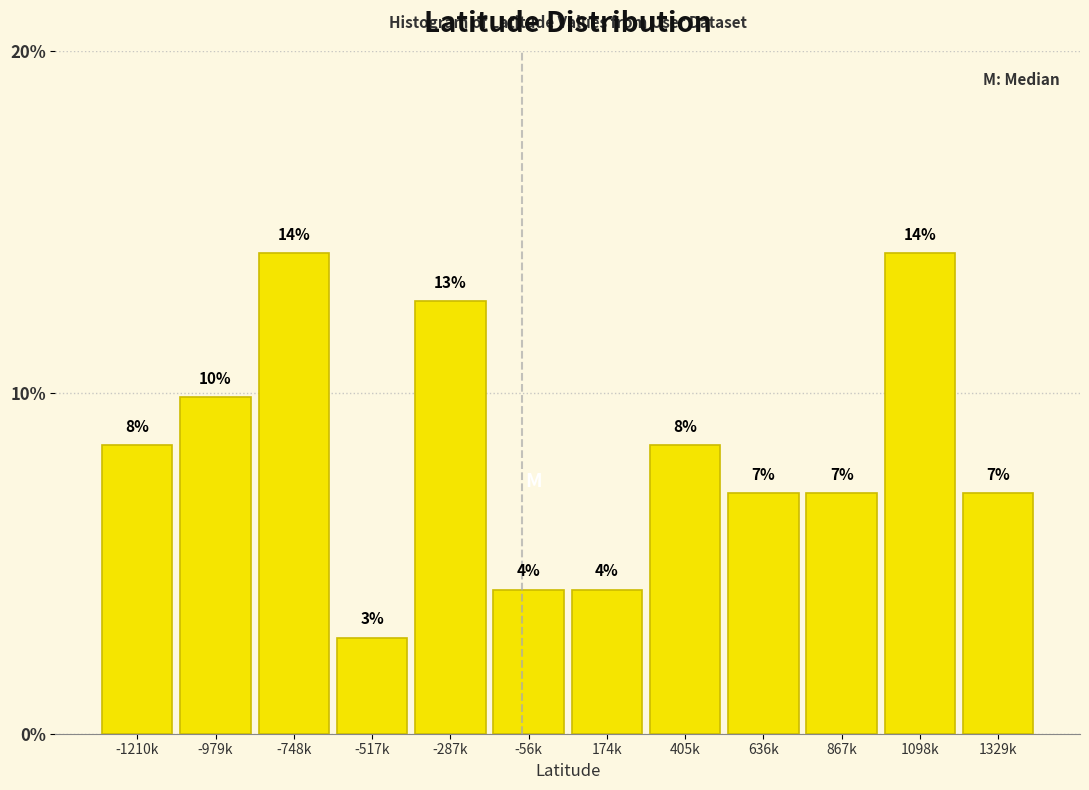

How many bars are there in total?

12